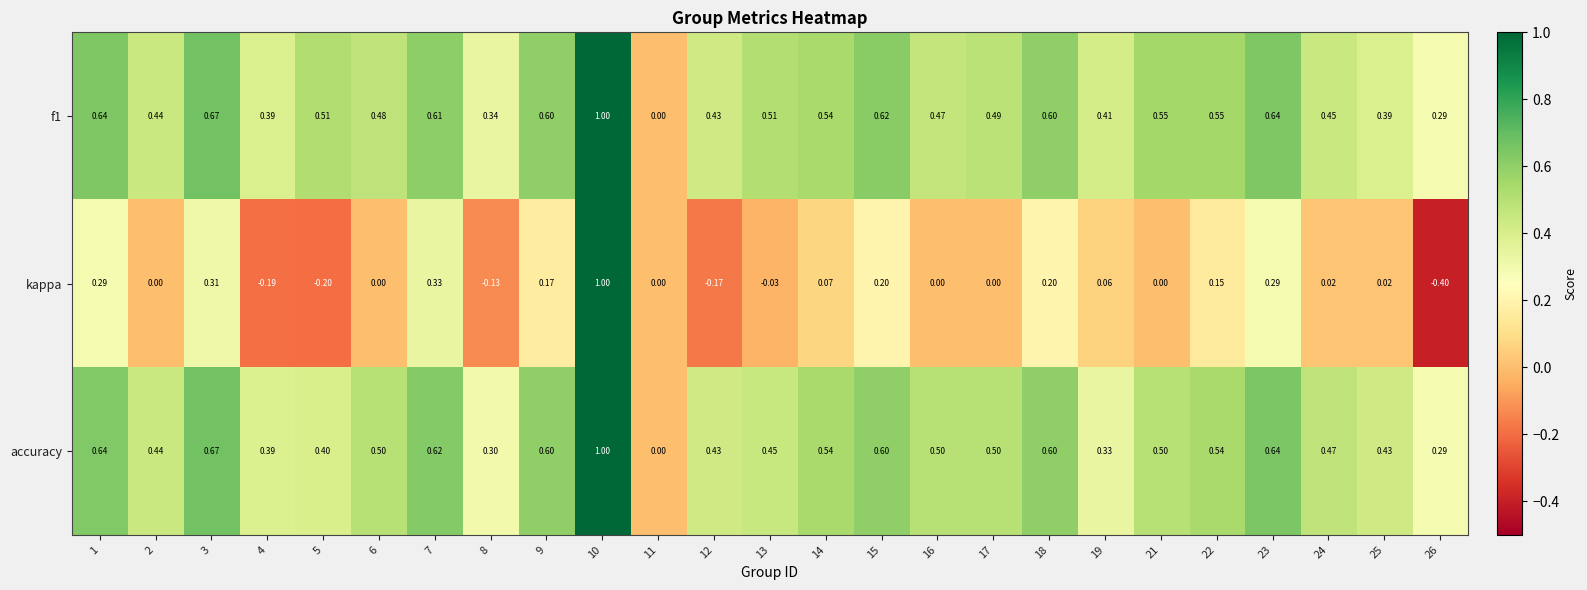

Which series changed the most between 3 and 15?

kappa